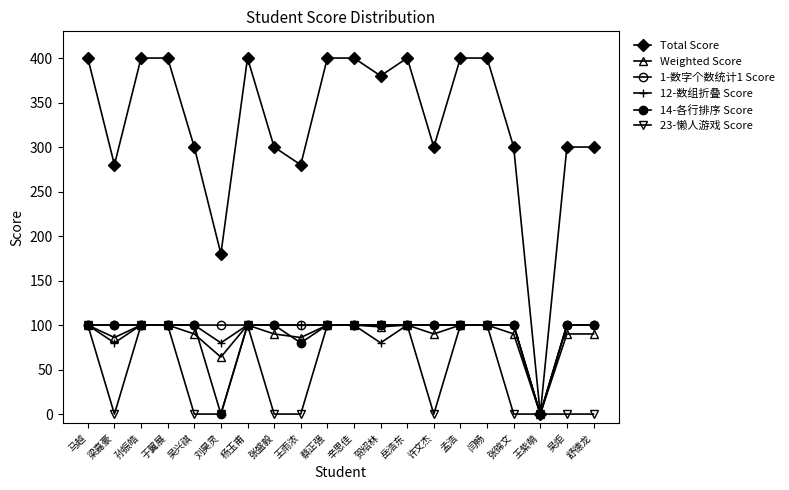

Which series has the largest total across all categories?

Total Score